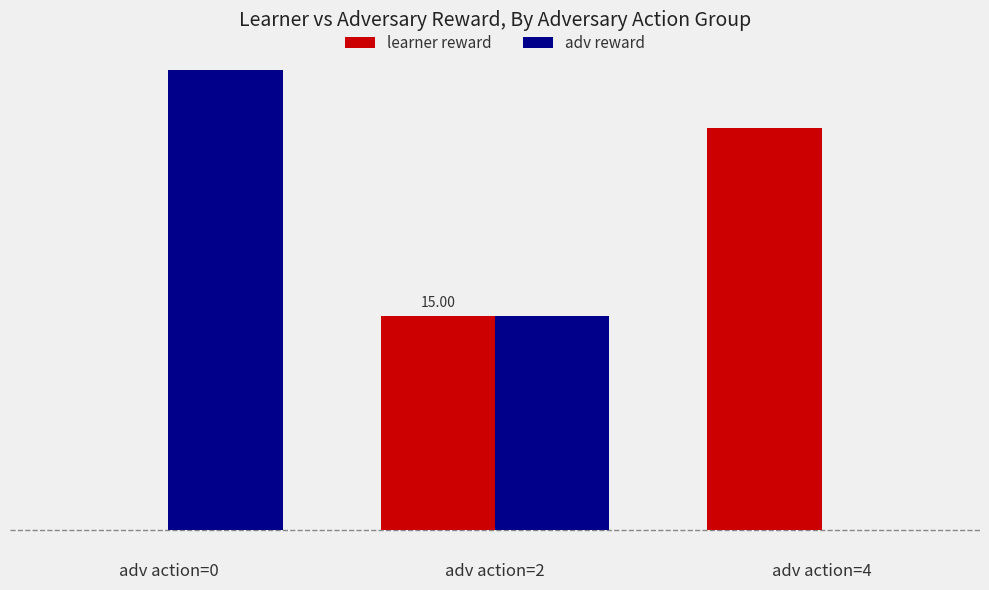

At which category does the chart reach its minimum across all series?

adv action=0